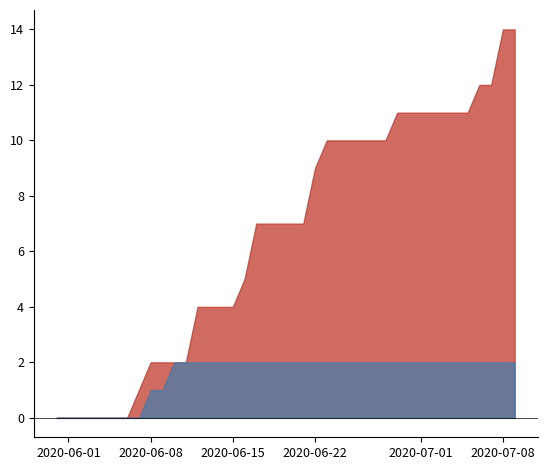

Is the value of GE at 35 greater than the value of GR at 19?

No